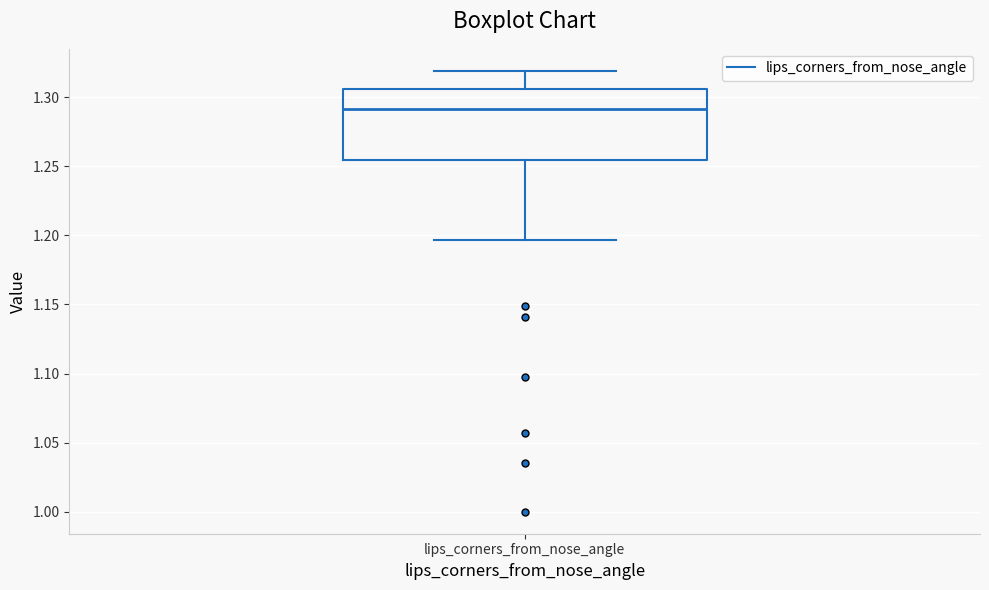

Read this box plot against the y-axis: the position of the median line, the range covered by the box, and the ends of both whiskers. The values are not printed on the chart, so give them approximately, as read against the axis.

median 1.290, box 1.255 to 1.305, whiskers 1.195 to 1.320